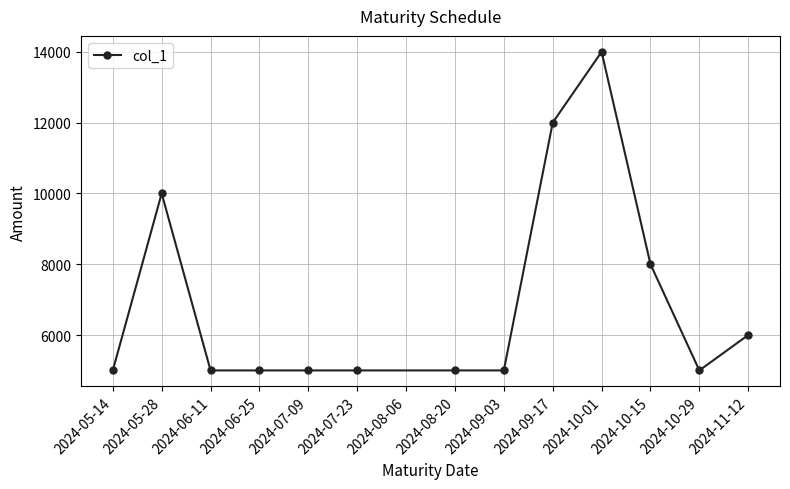

Which label corresponds to the largest value in the chart?

2024-10-01